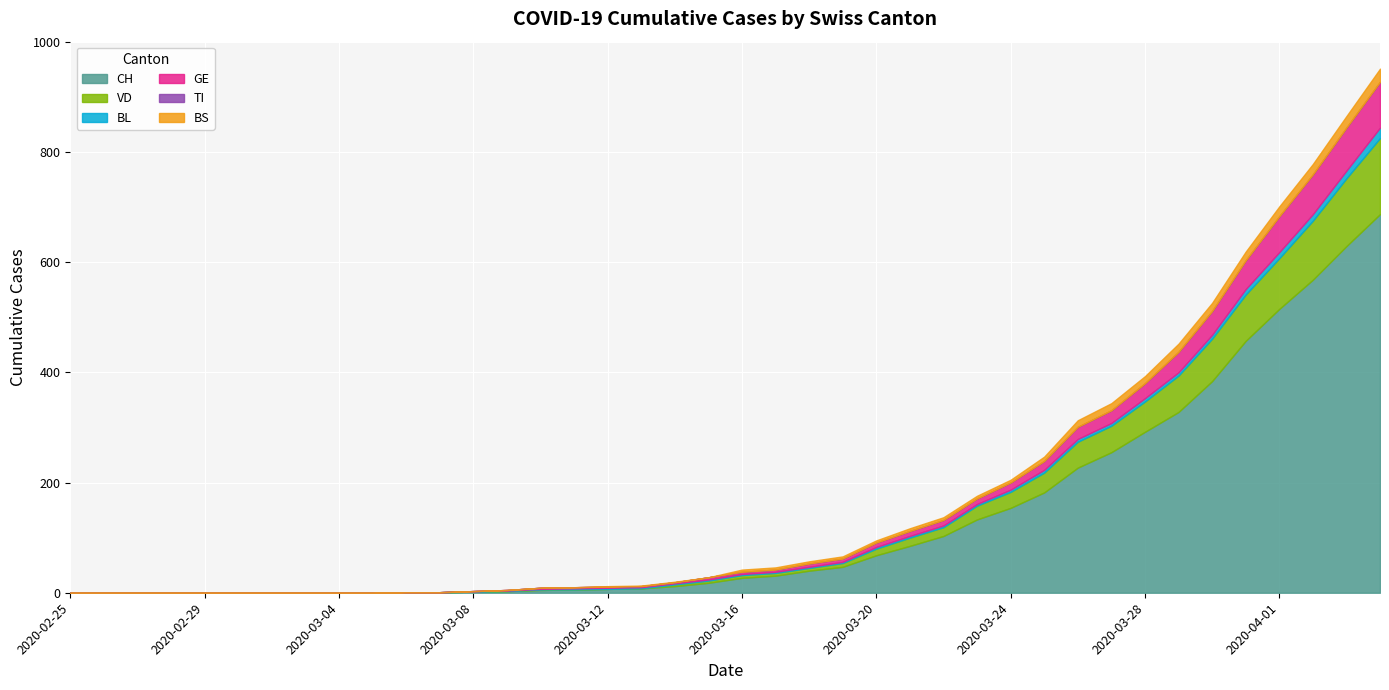

Where does the GE series first go above 4?

2020-03-18